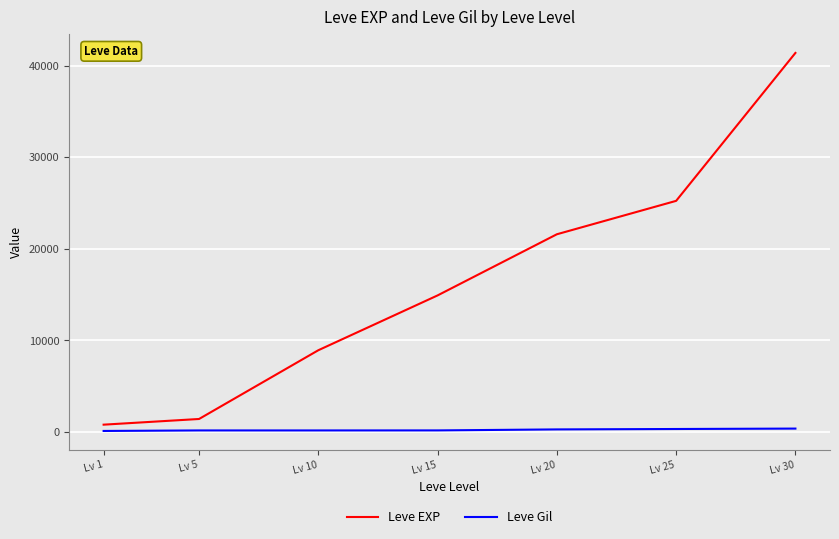

What value does the Leve Gil series have at Lv 1, to the nearest 50?

100